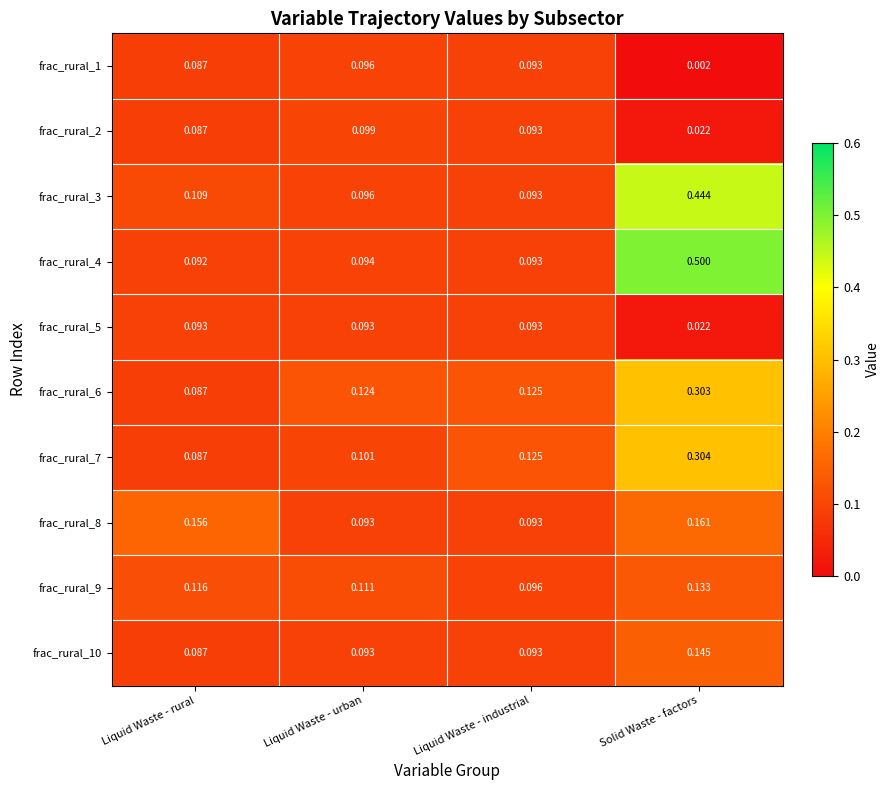

At which category does the chart reach its peak across all series?

Solid Waste - factors